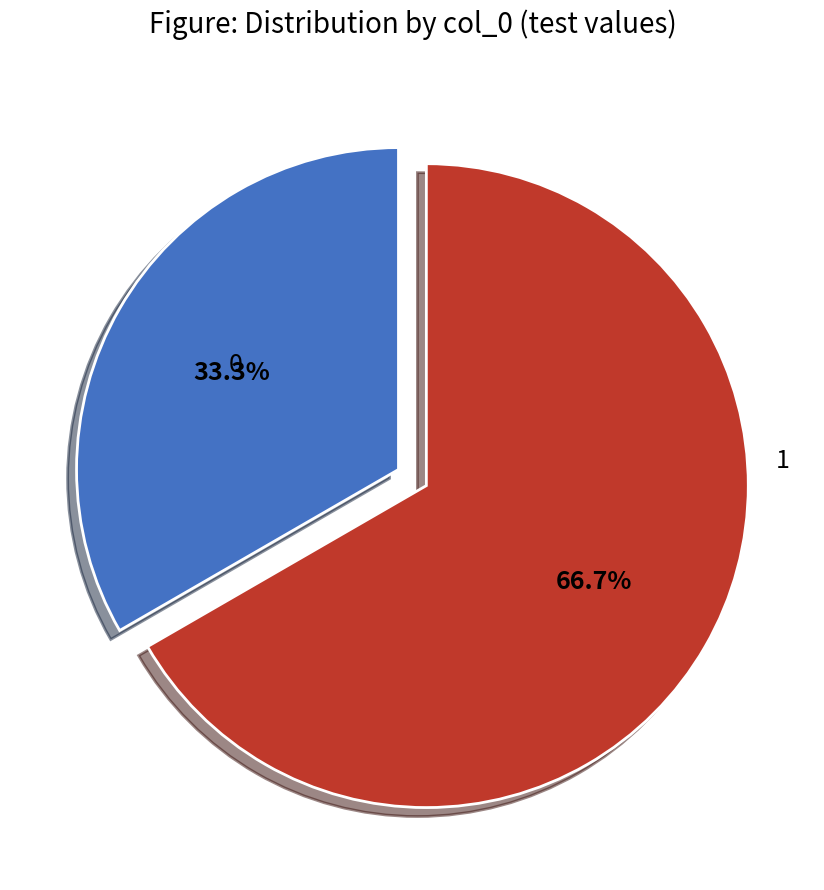

Is there any slice that represents more than half of the pie?

Yes